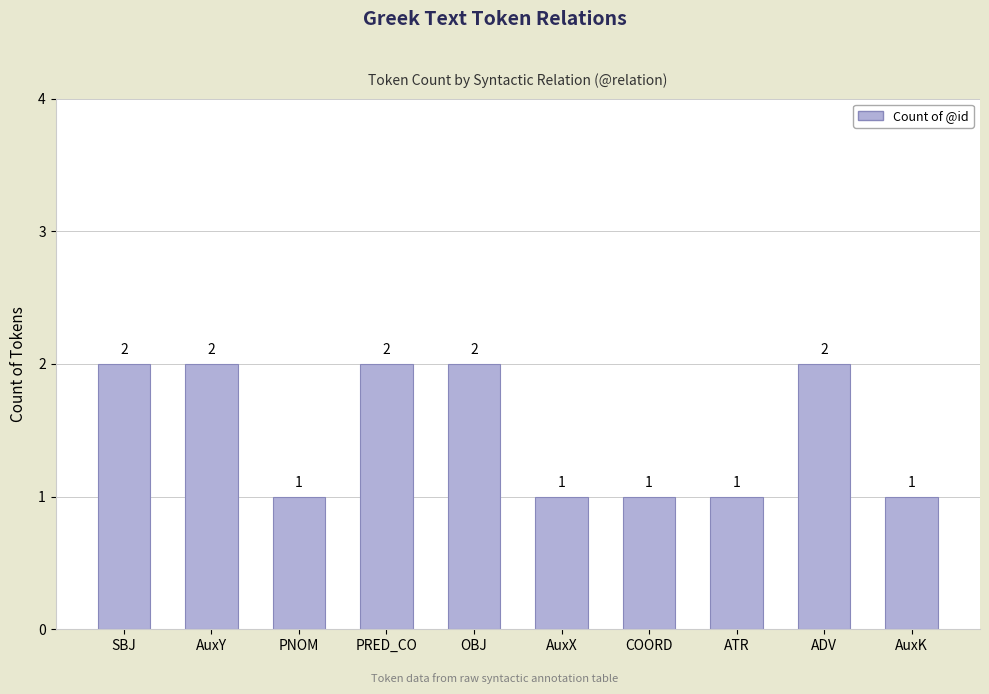

How many values are between 1 and 2?

10